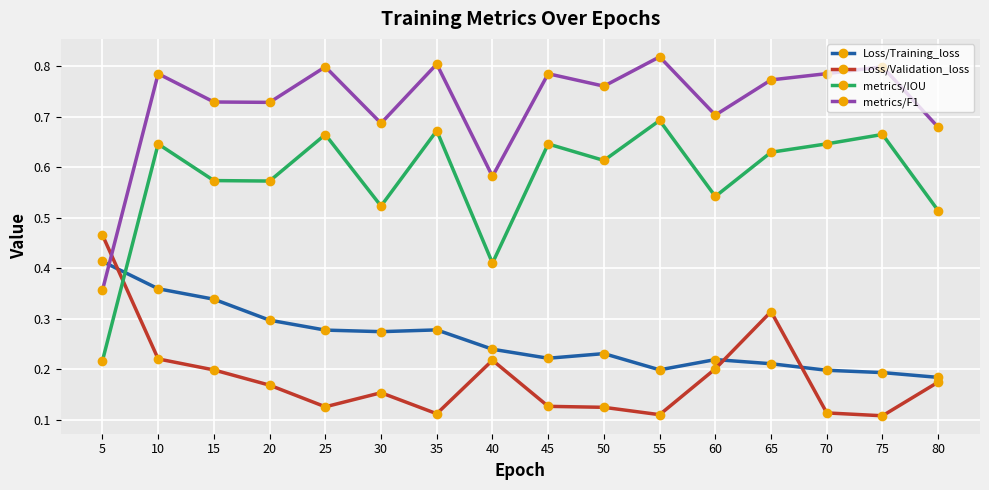

At which category is the sum across all series the highest?

10